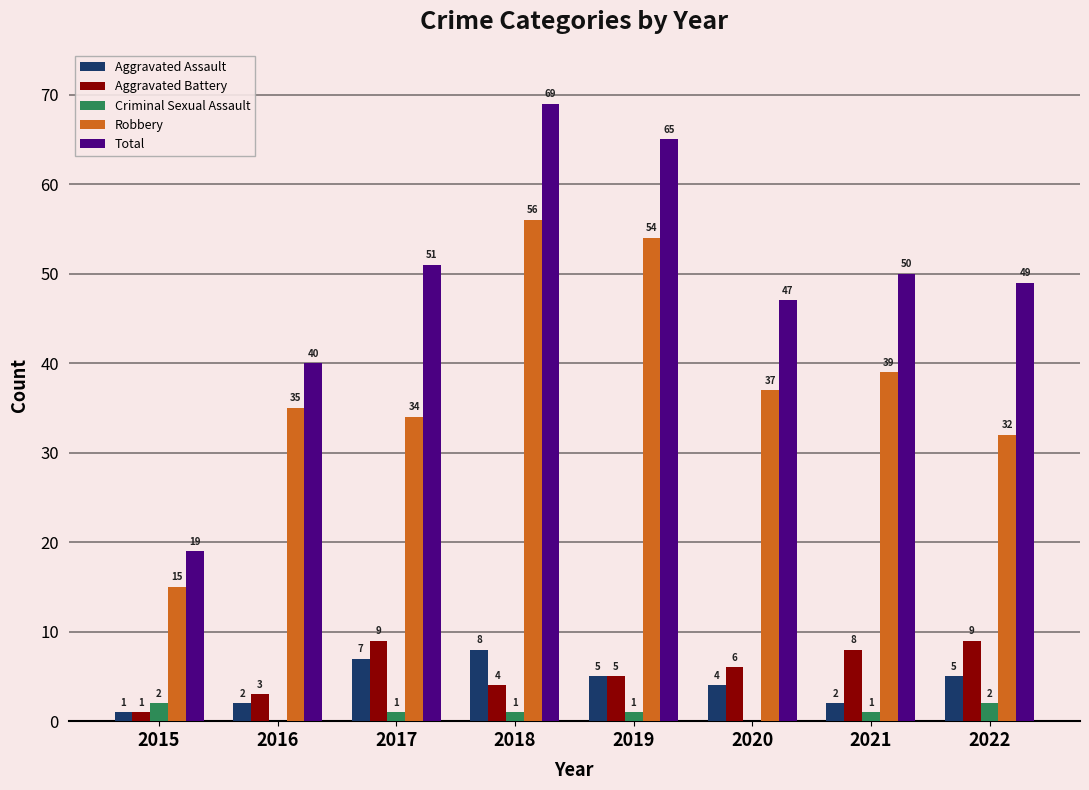

Reading left to right, extract all data points from this chart.

Aggravated Assault: 1	2	7	8	5	4	2	5
Aggravated Battery: 1	3	9	4	5	6	8	9
Criminal Sexual Assault: 2	0	1	1	1	0	1	2
Robbery: 15	35	34	56	54	37	39	32
Total: 19	40	51	69	65	47	50	49